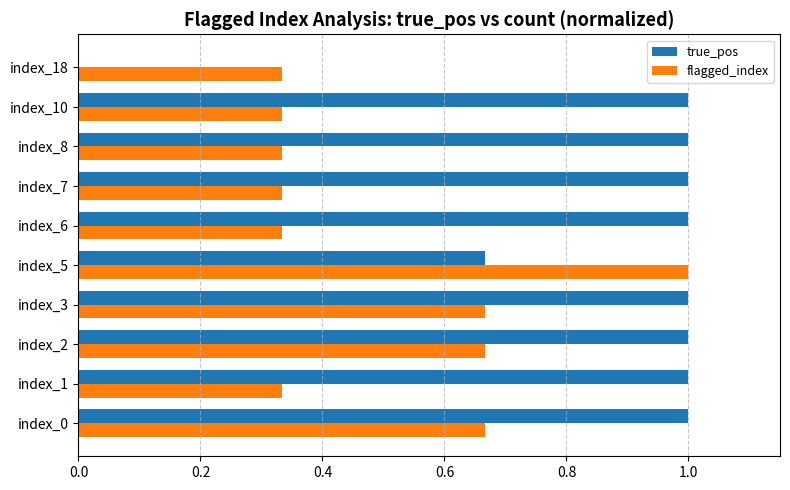

The value of true_pos at index_10 is 0.6. True or false?

False